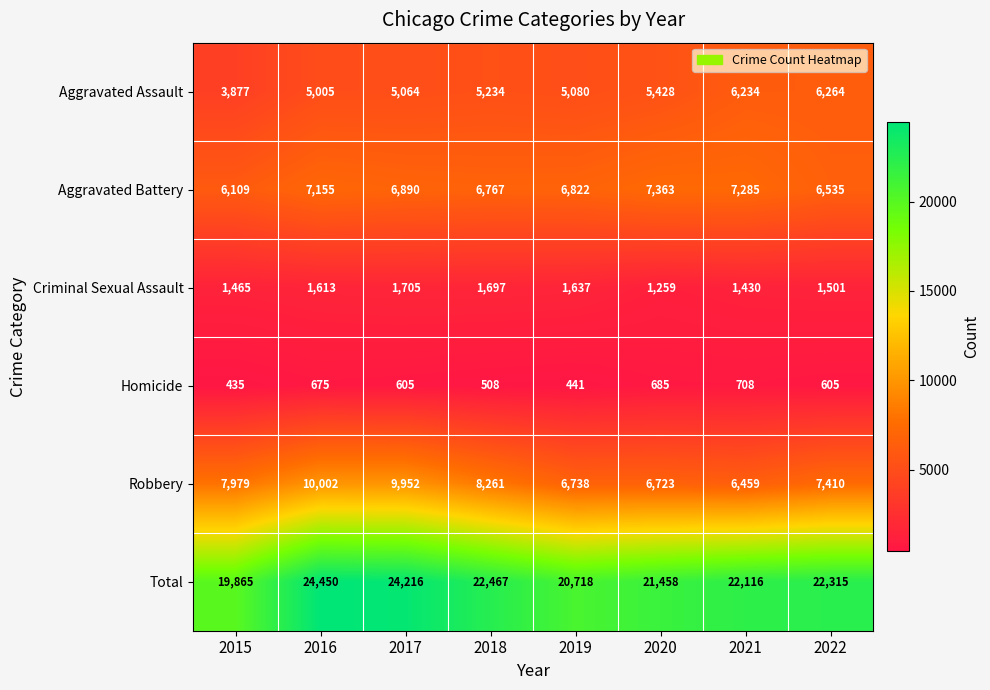

How many data points does each series have?

8